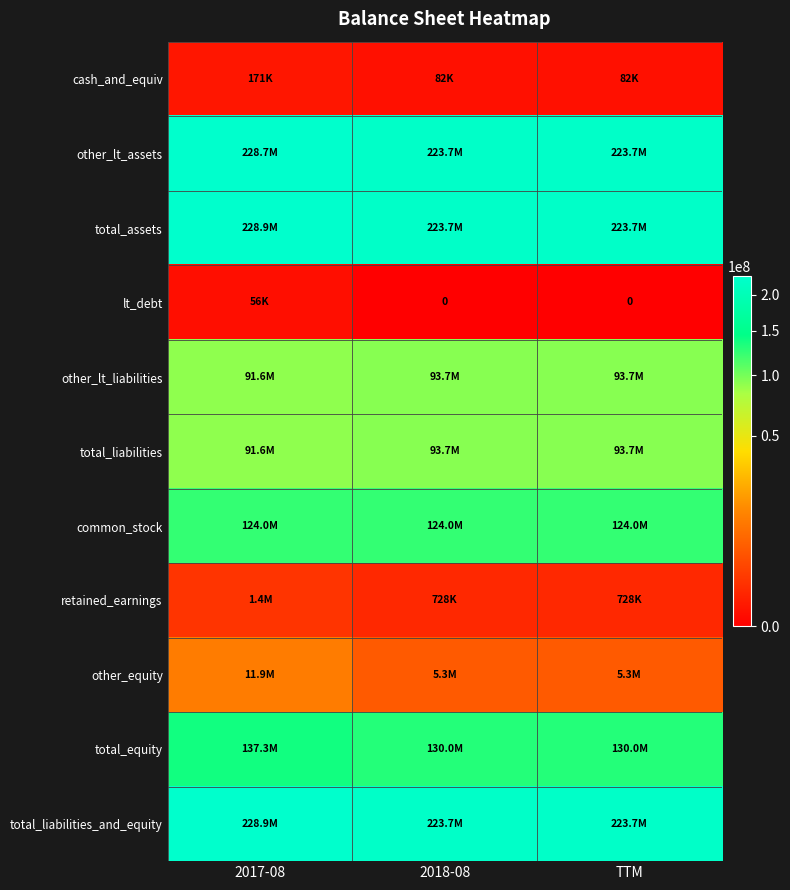

What is the approximate value of total_equity at 2017-08, to the nearest 50?

137264000